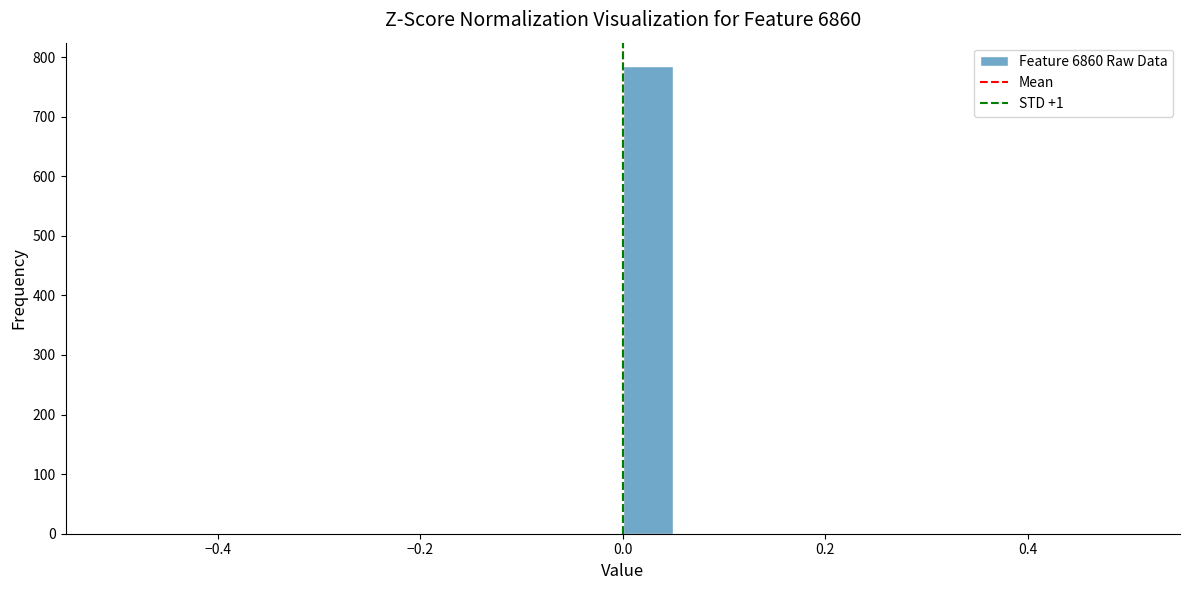

Around what value on the x-axis is the tallest bar? Give the approximate position of its centre, as read against the axis.

0.02